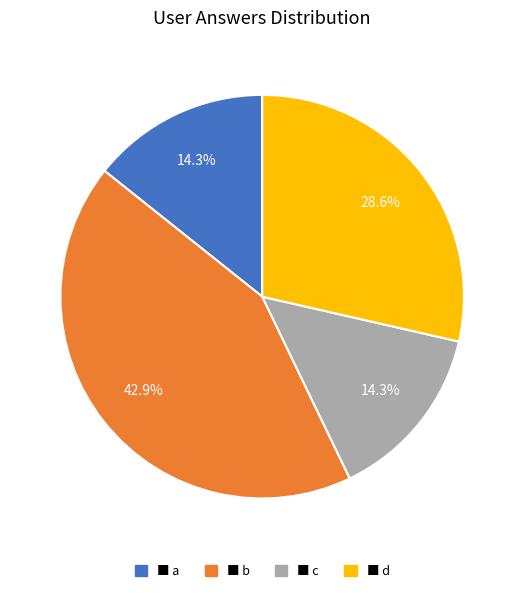

Does any single category account for the majority?

No